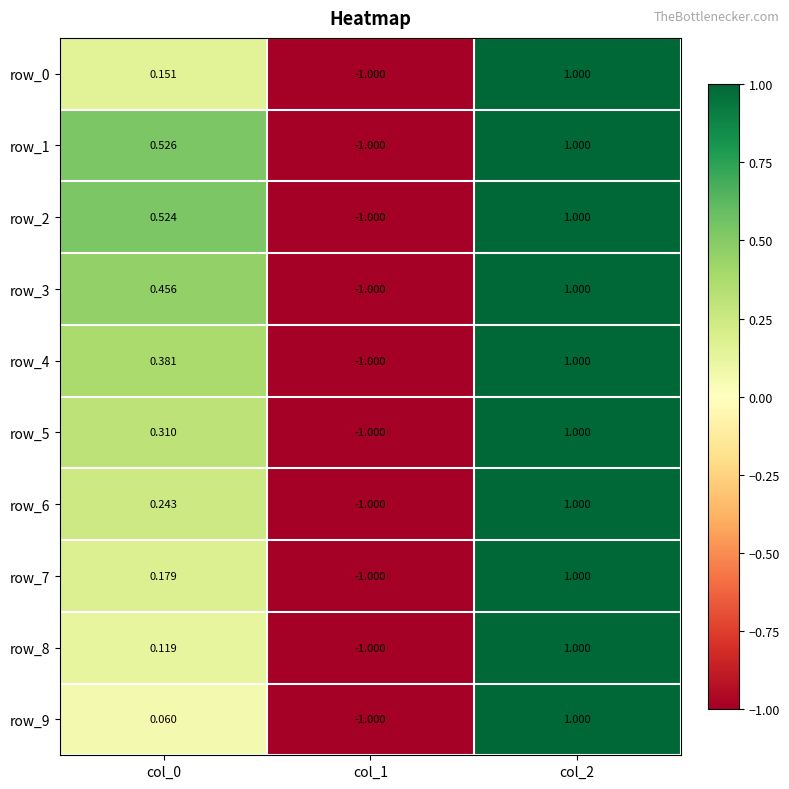

What is the minimum value for row_2?

-1.0